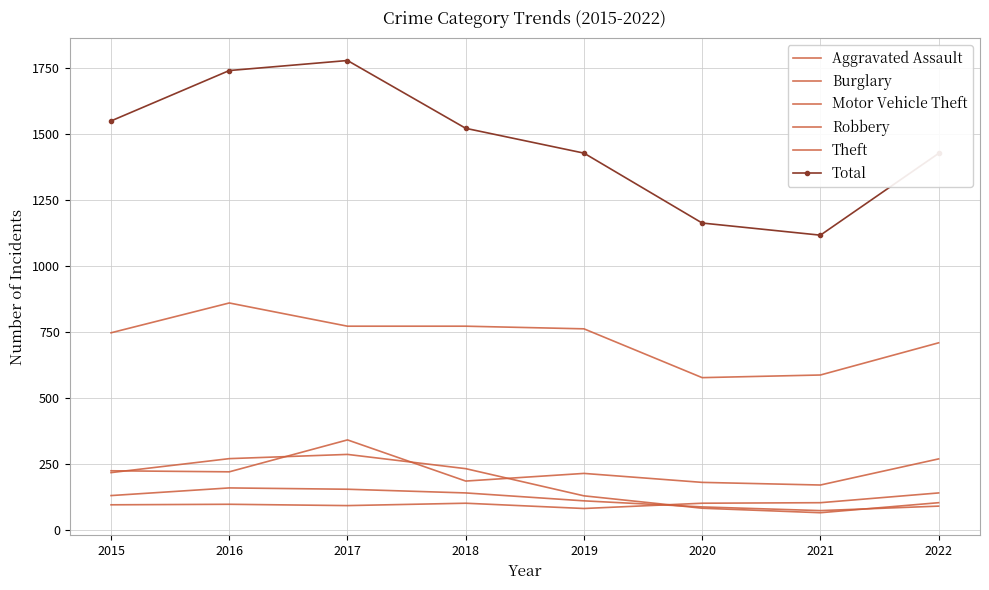

What is the value of the Motor Vehicle Theft point at the 3rd from the left?

340